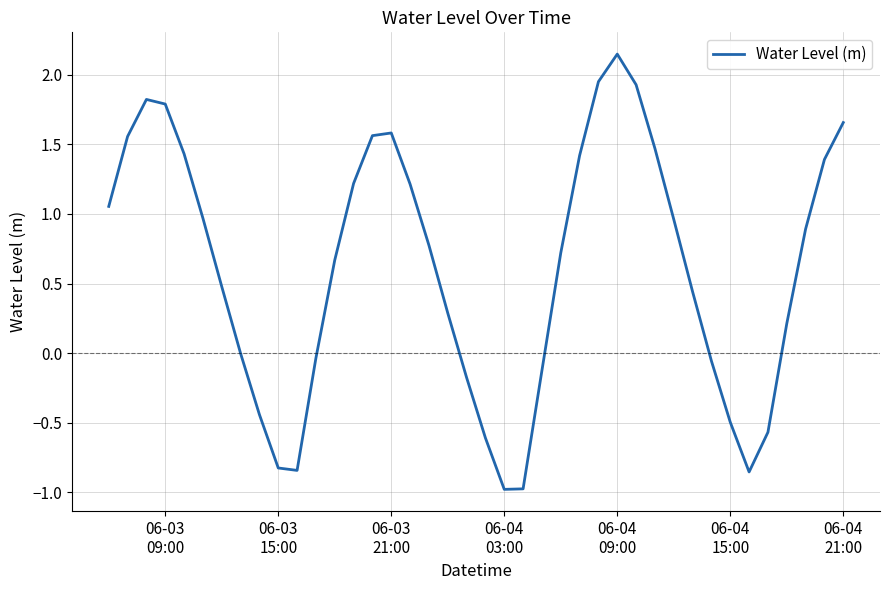

How many lines are shown in the chart?

1